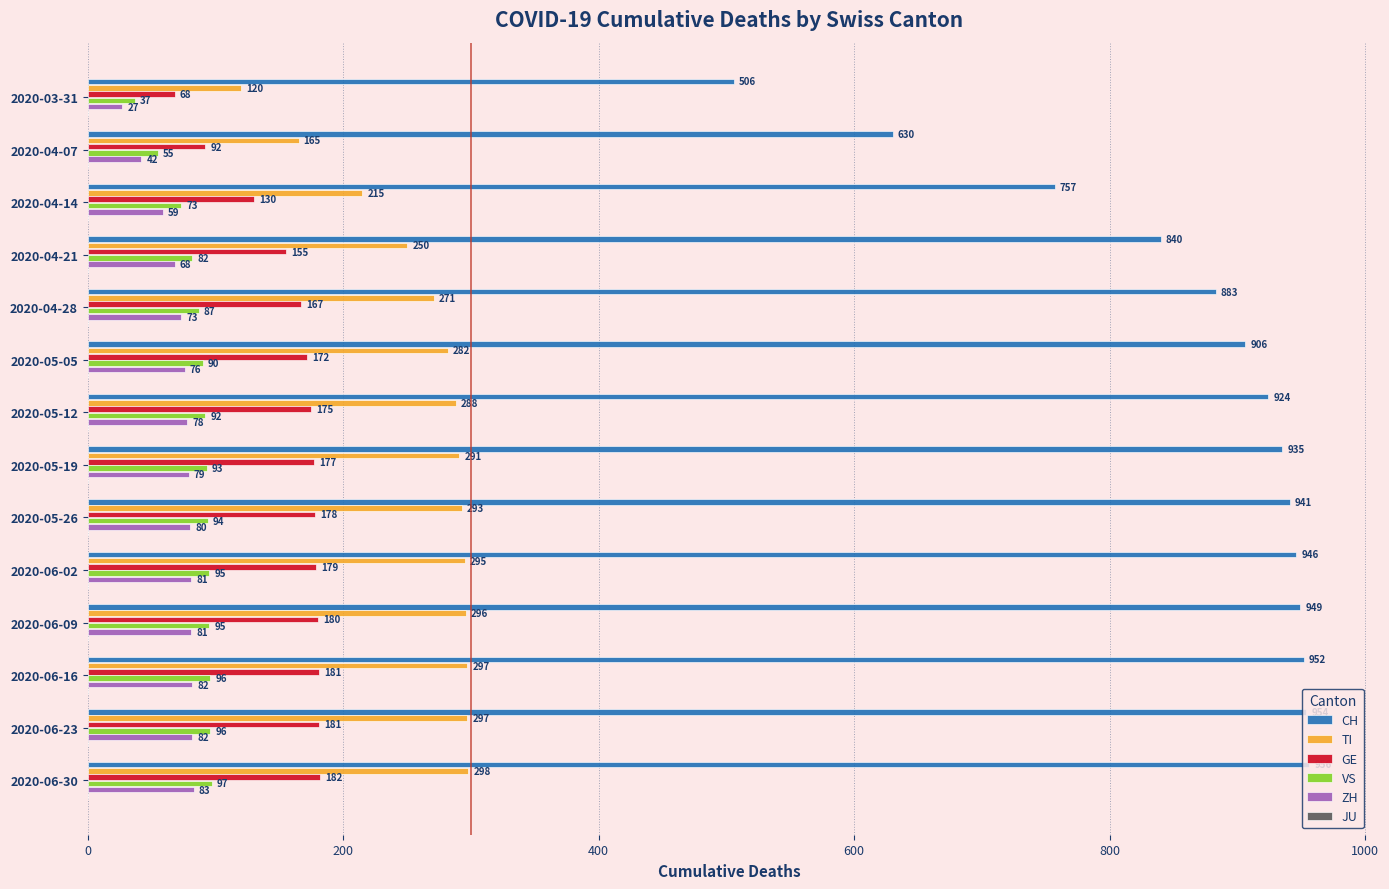

Rank the series by their maximum value, from highest to lowest.

CH, TI, GE, VS, ZH